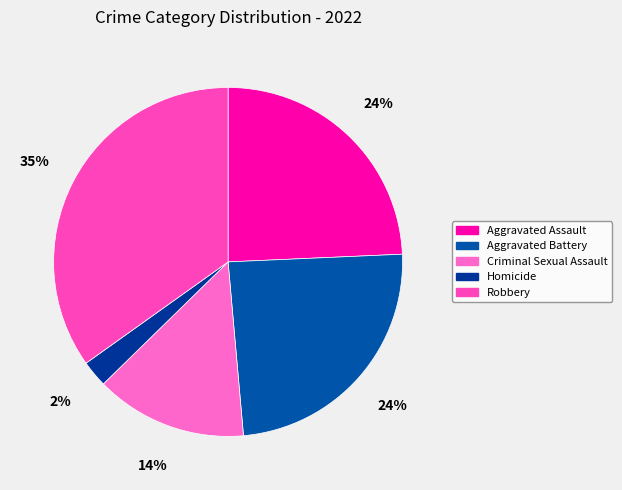

To the nearest percent, what is the average slice percentage?

20%